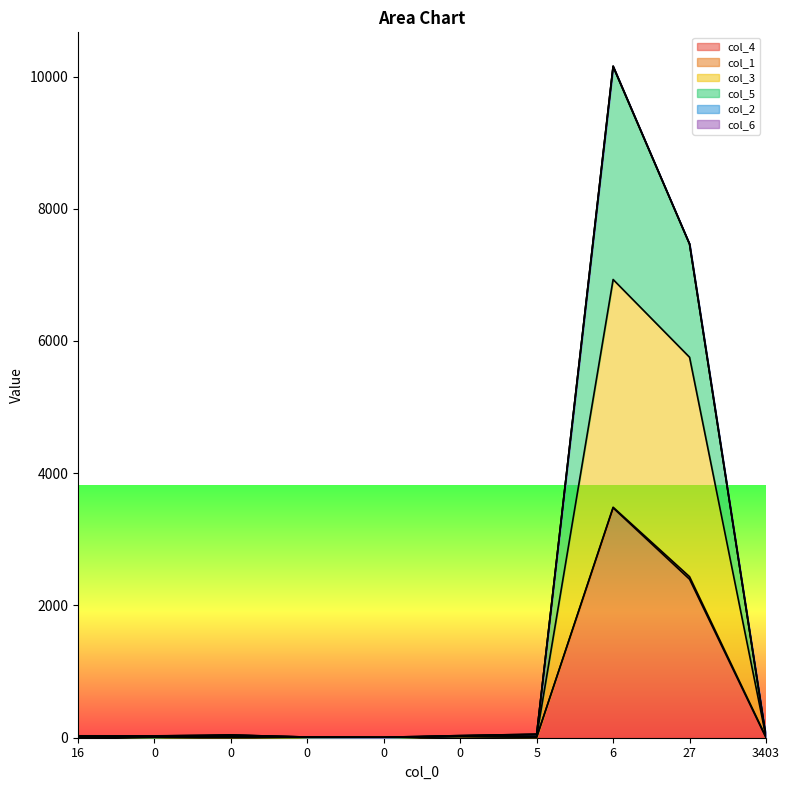

Does the chart have visible grid lines?

No